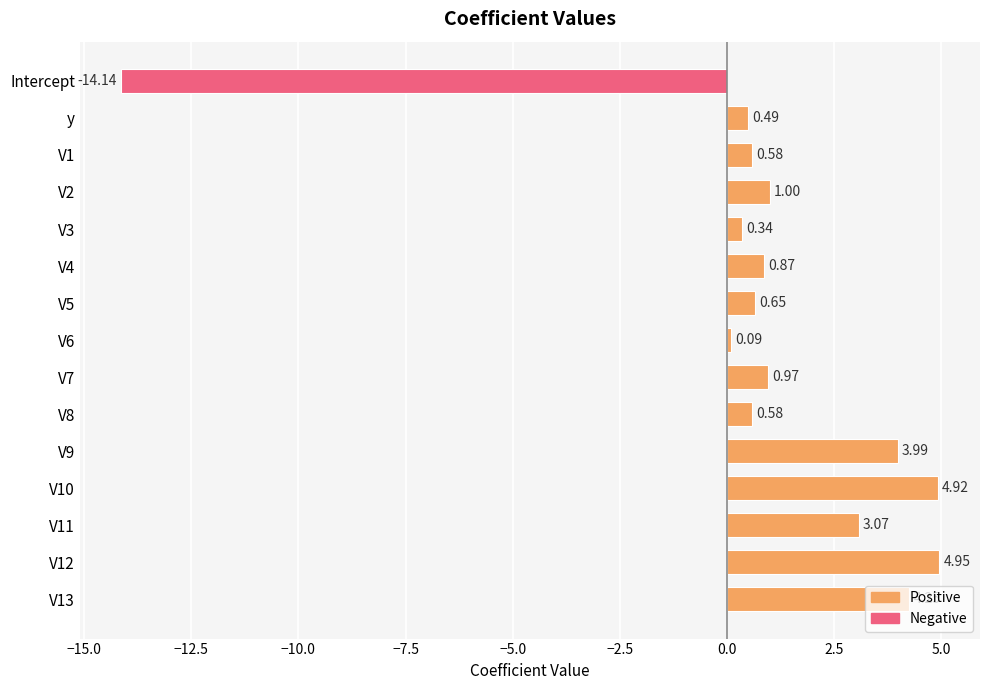

How many negative values are there?

1